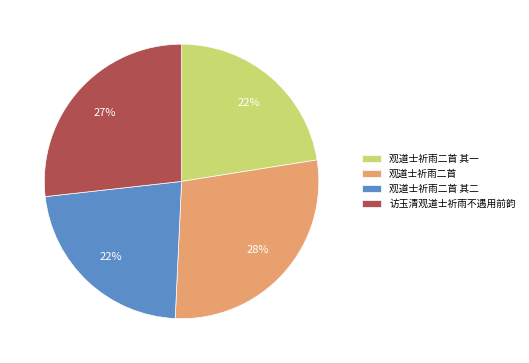

How many segments does this pie chart have?

4